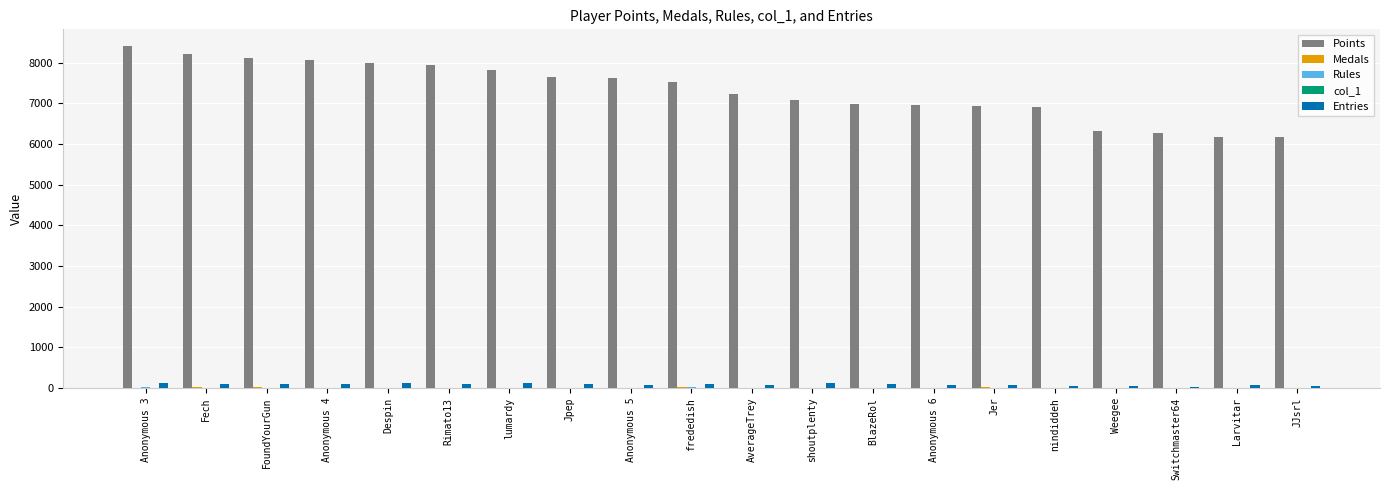

Which series has the largest range (max minus min)?

Points